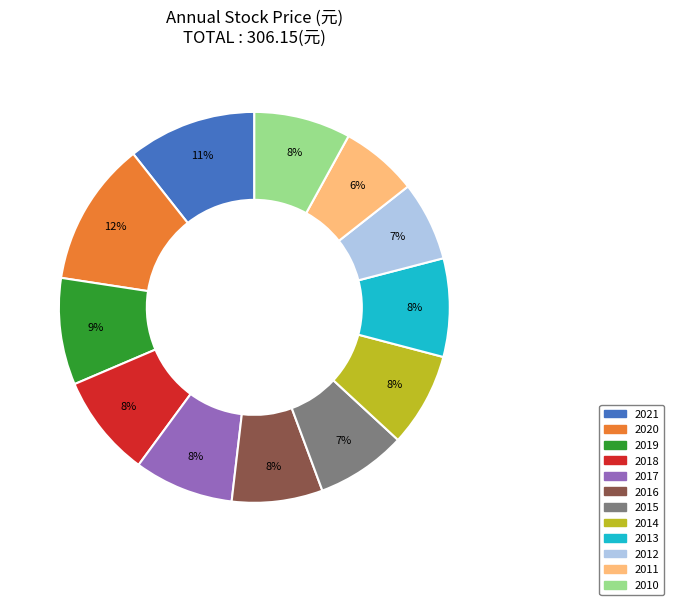

Combined, do 2020 and 2015 account for over 50%?

No